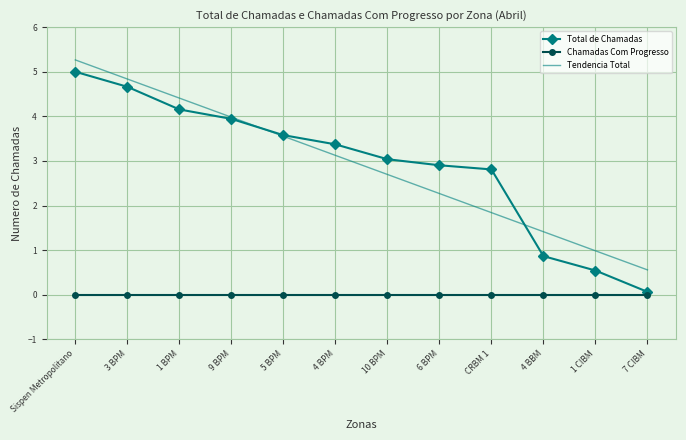

At which label does Tendencia Total reach its minimum?

7 CIBM